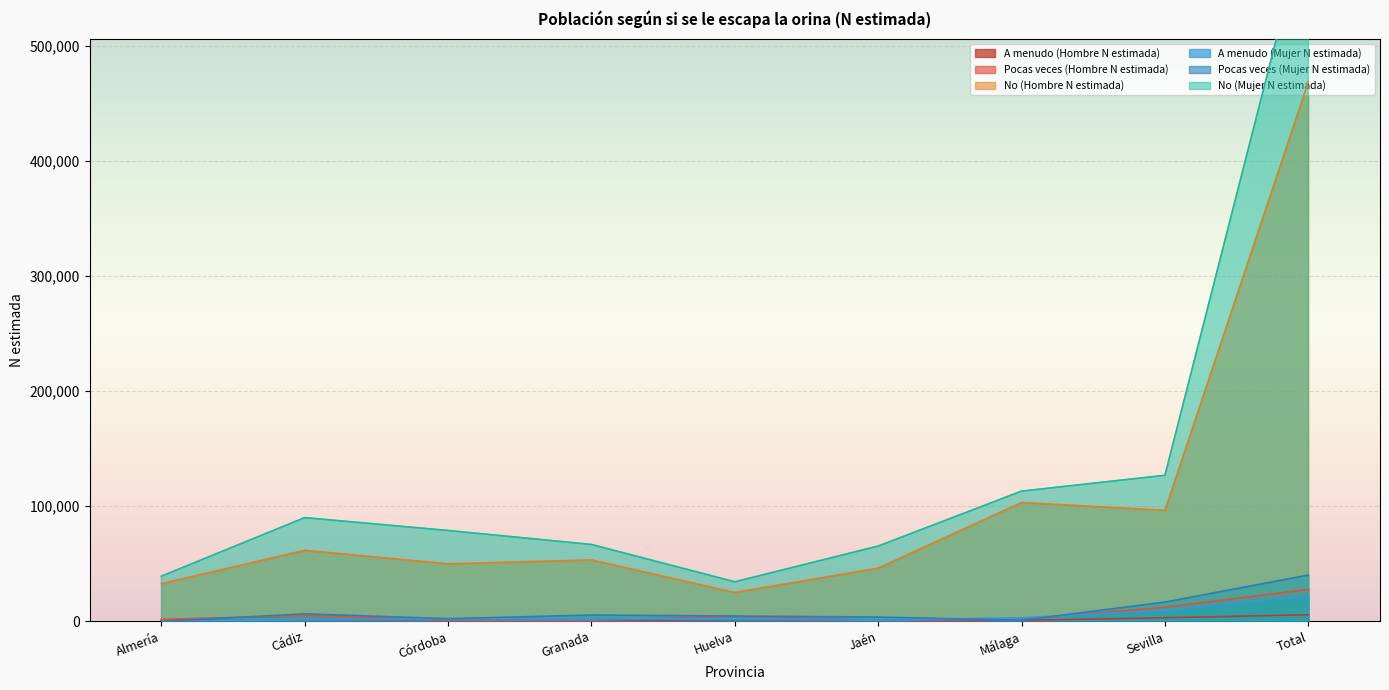

Reading left to right, list all the values displayed in this chart.

A menudo (Hombre N estimada): Almería=920	Cádiz=0	Córdoba=0	Granada=831	Huelva=0	Jaén=0	Málaga=838	Sevilla=3104	Total=5692
Pocas veces (Hombre N estimada): Almería=1705	Cádiz=4928	Córdoba=949	Granada=919	Huelva=4281	Jaén=946	Málaga=1771	Sevilla=12254	Total=27753
No (Hombre N estimada): Almería=32762	Cádiz=61726	Córdoba=49991	Granada=53373	Huelva=25066	Jaén=46250	Málaga=103318	Sevilla=96535	Total=469020
A menudo (Mujer N estimada): Almería=0	Cádiz=1224	Córdoba=2288	Granada=2007	Huelva=2287	Jaén=1141	Málaga=3057	Sevilla=9553	Total=21556
Pocas veces (Mujer N estimada): Almería=0	Cádiz=6496	Córdoba=2288	Granada=5491	Huelva=4607	Jaén=3739	Málaga=897	Sevilla=16737	Total=40255
No (Mujer N estimada): Almería=39231	Cádiz=90155	Córdoba=78945	Granada=66815	Huelva=34353	Jaén=65429	Málaga=113168	Sevilla=126935	Total=615031